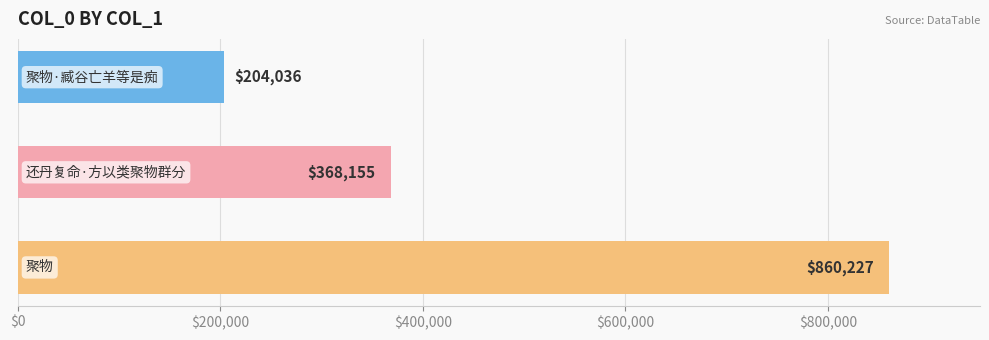

What is the sum of all values?

1432418